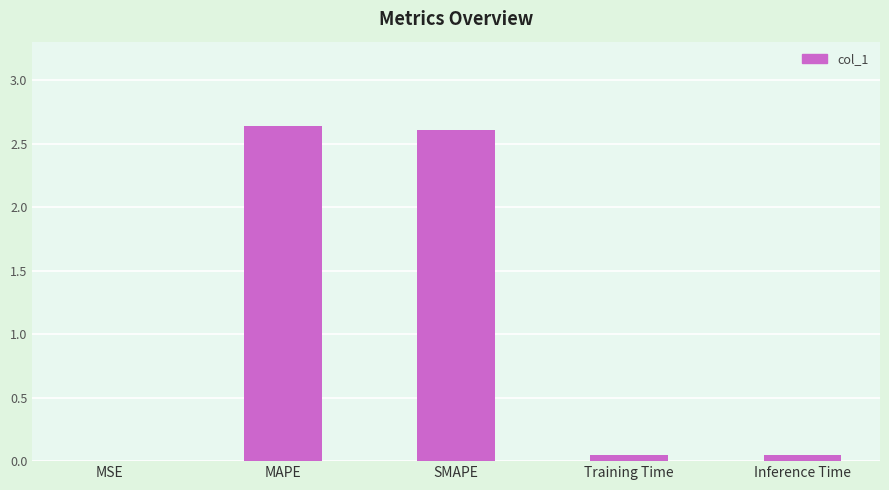

True or false: the data shows 3.9 at SMAPE.

False